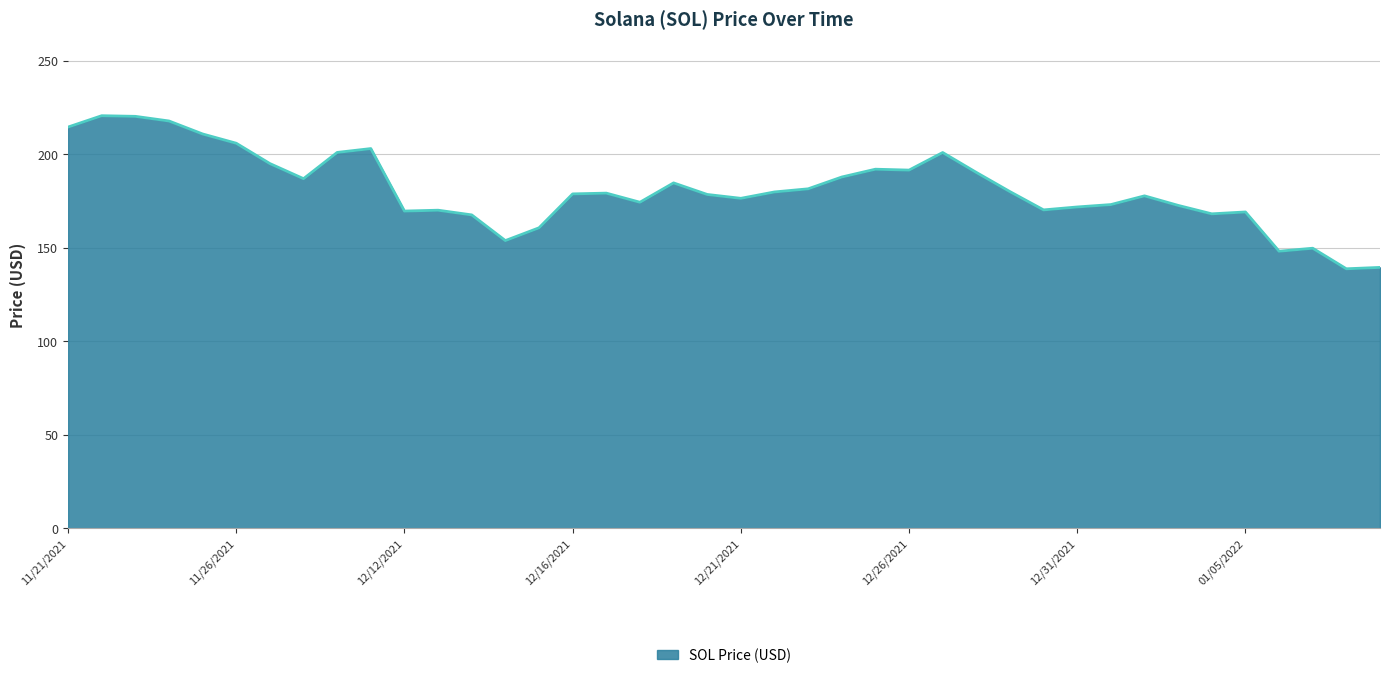

What is the maximum value shown in the chart?

220.6